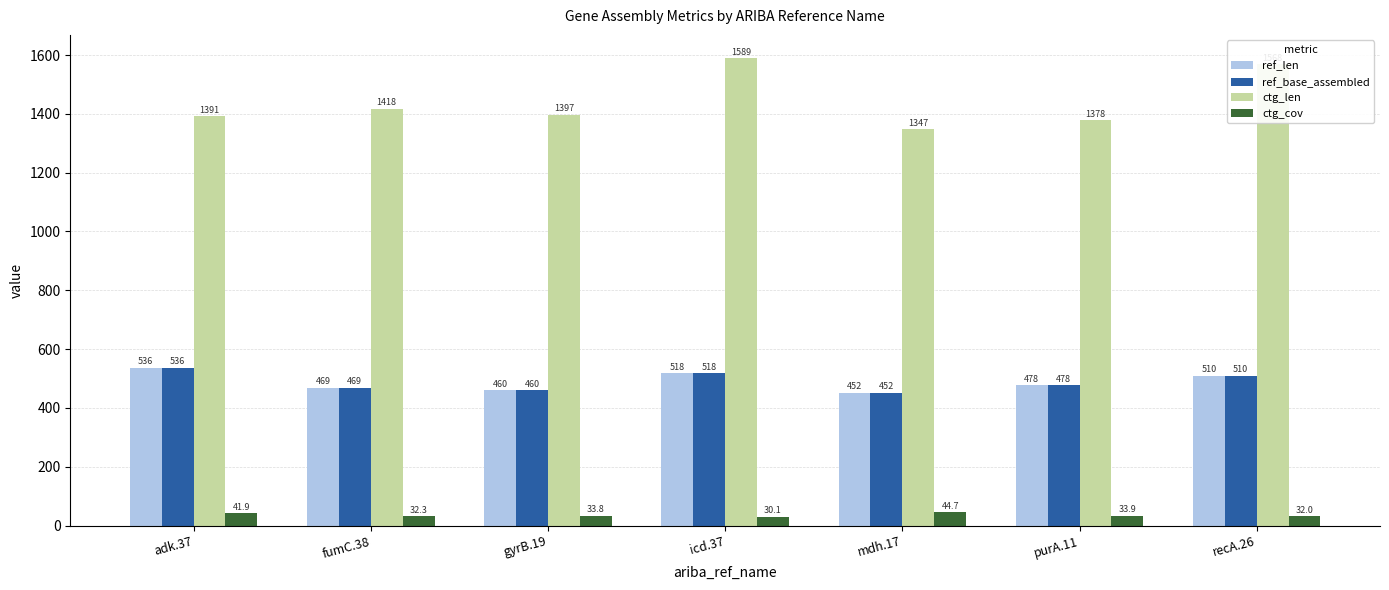

How many bars are there in total?

28